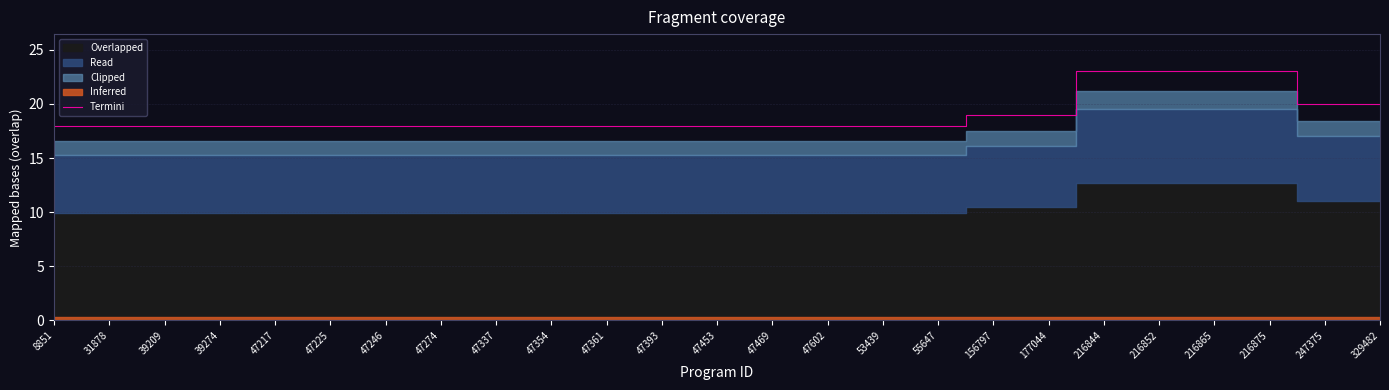

What is the highest value of the Termini series?

23